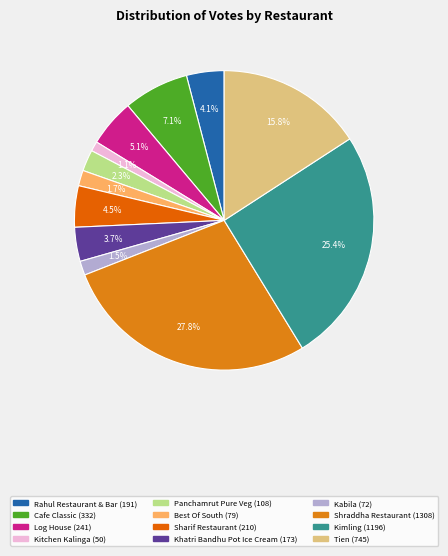

True or false: Rahul Restaurant & Bar accounts for 4% of the total.

True